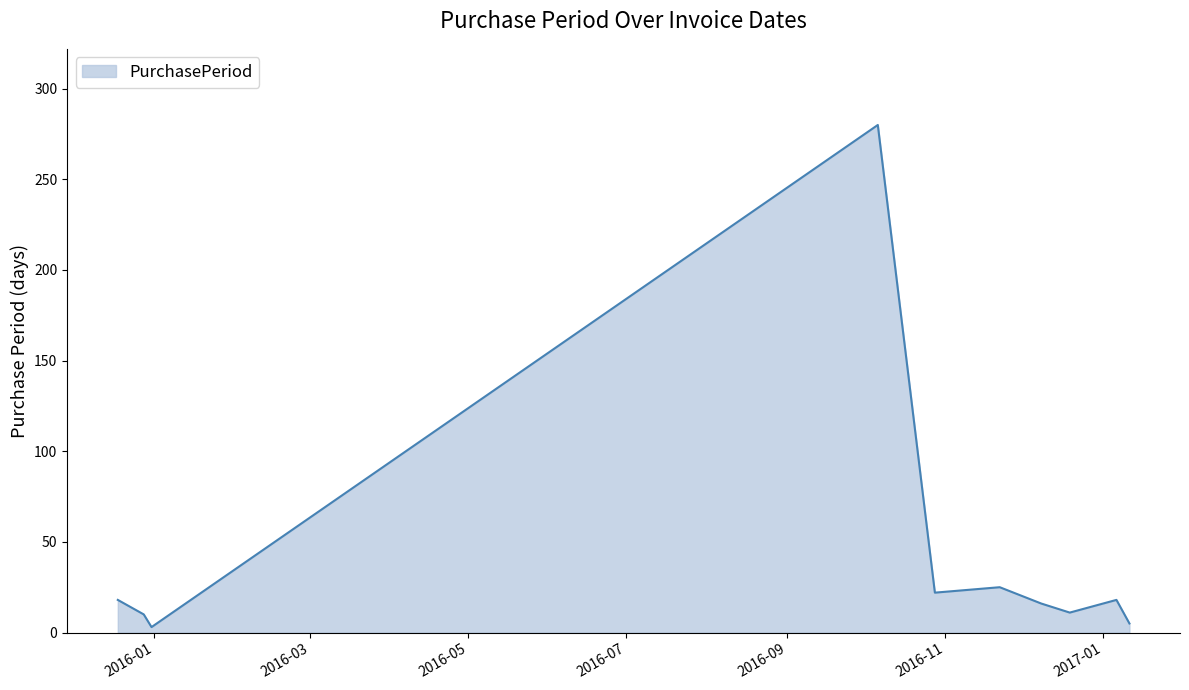

What is the maximum value shown in the chart?

280